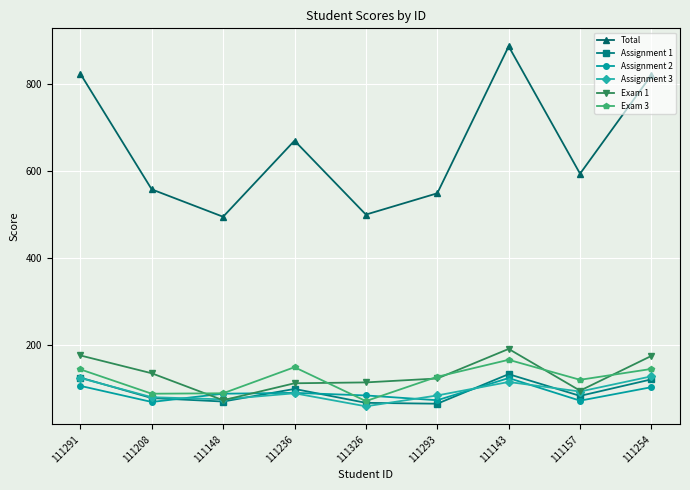

Is it true that Exam 3 equals 77 at 111157?

False